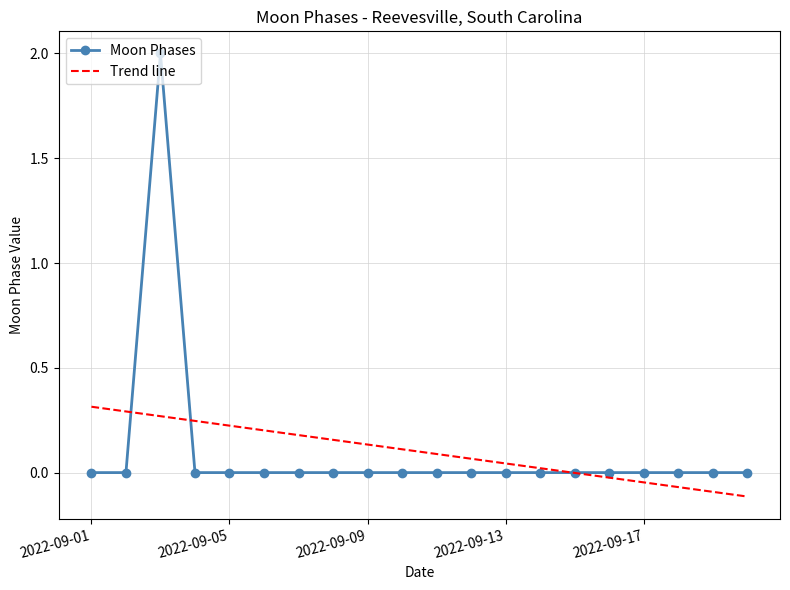

Which series has the largest range (max minus min)?

Moon Phases